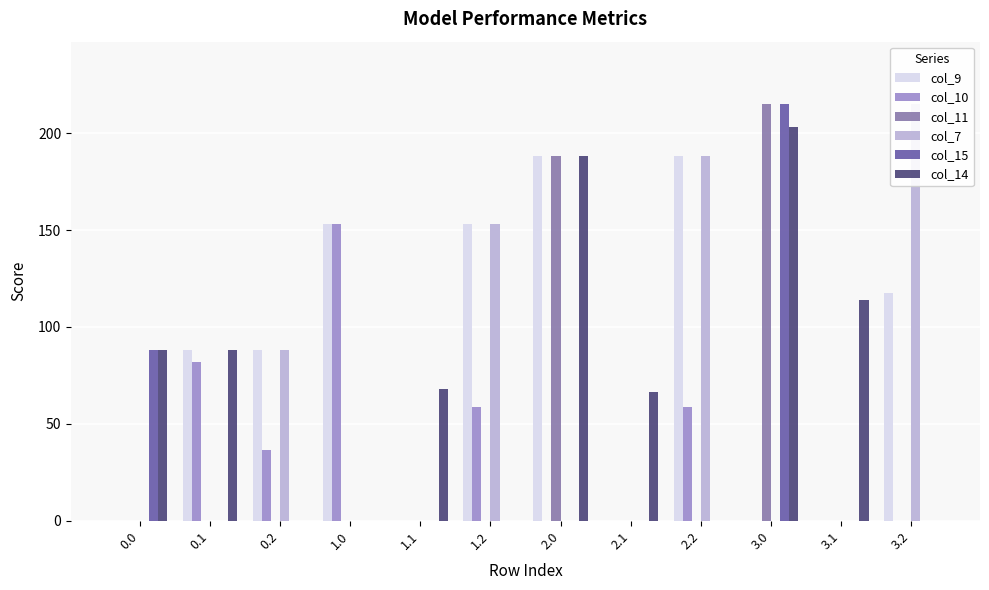

What is the maximum value for col_14?

203.4